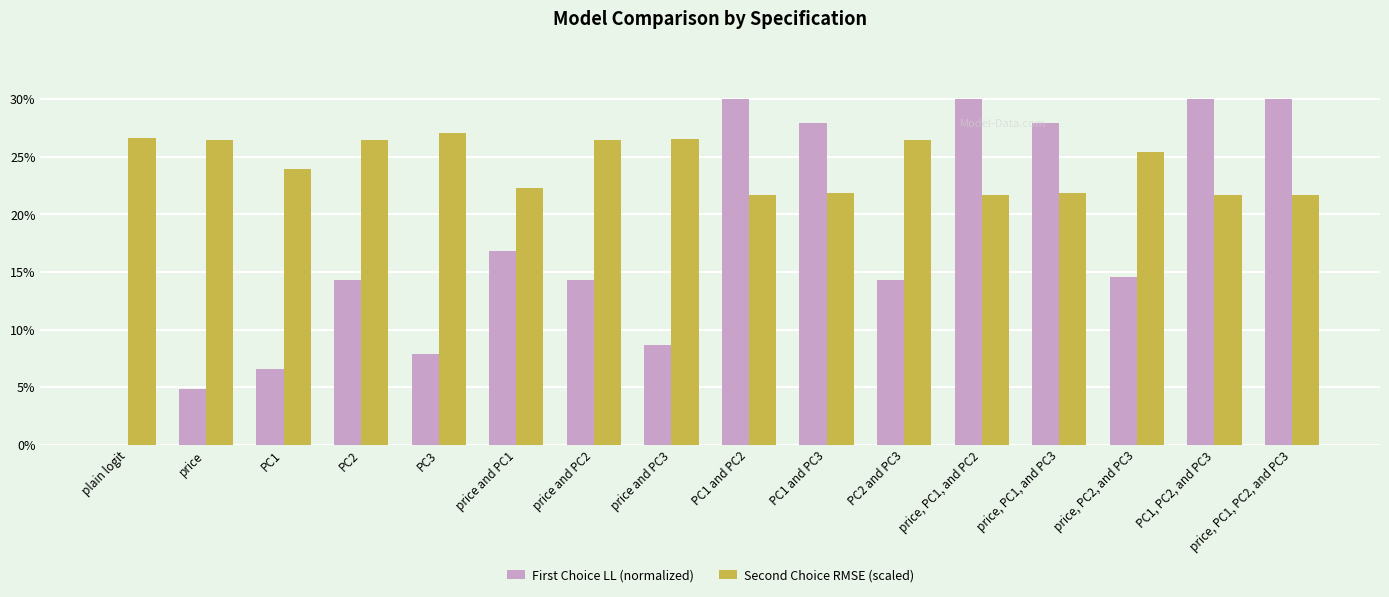

How many series are shown in this chart?

2